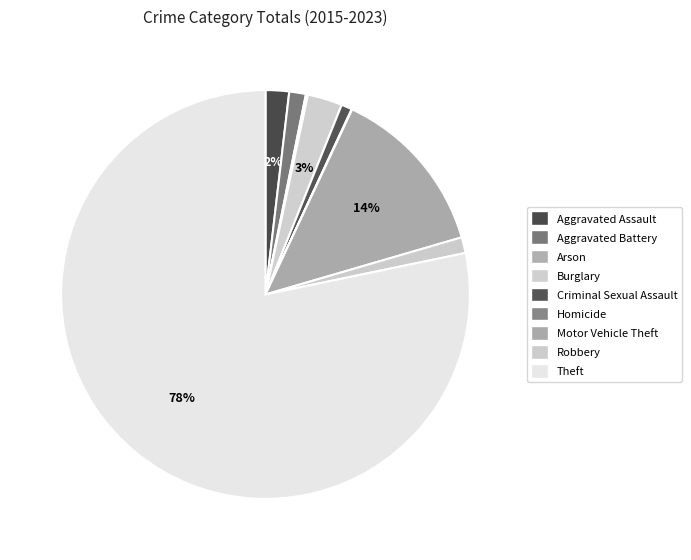

To the nearest percent, what is the difference between the largest and smallest slice percentages?

78%